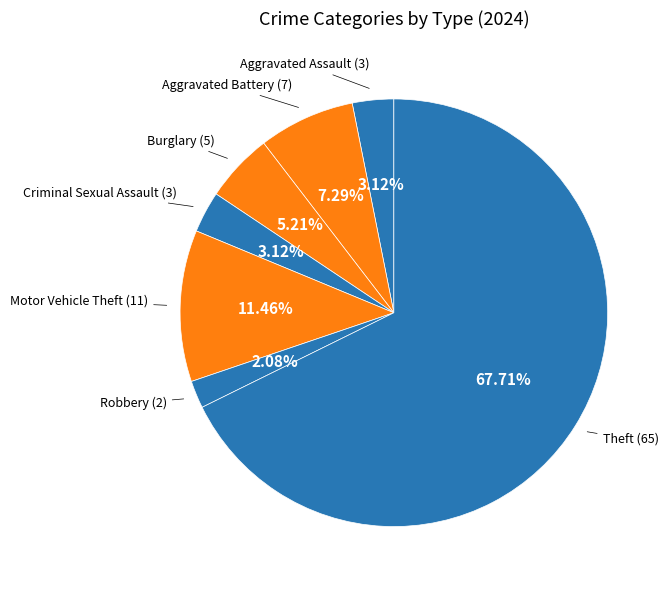

Which slice is the smallest?

Robbery